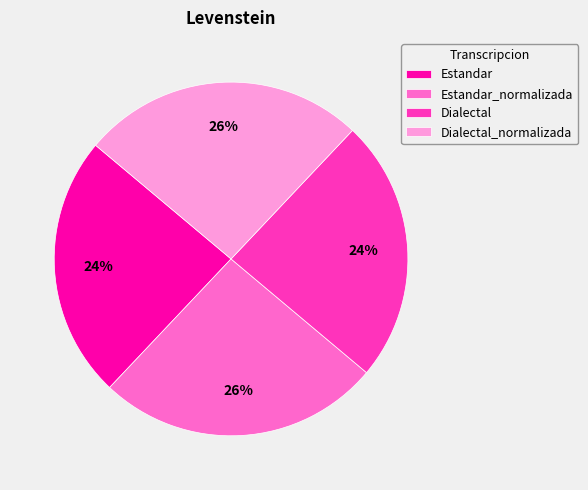

Approximately how many times larger is the value at Estandar_normalizada compared to Estandar?

1.1